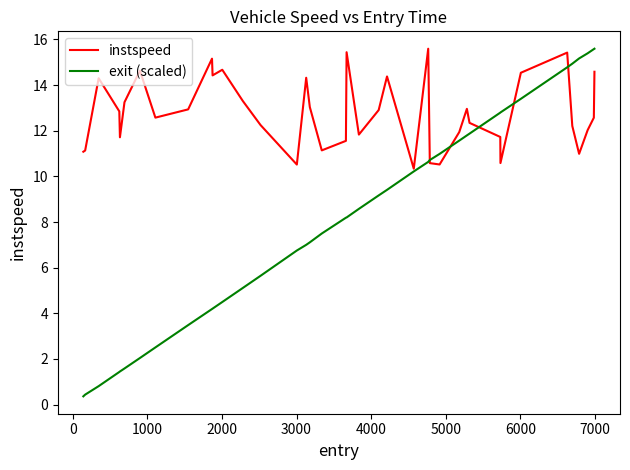

What is the highest value of the instspeed series?

15.6